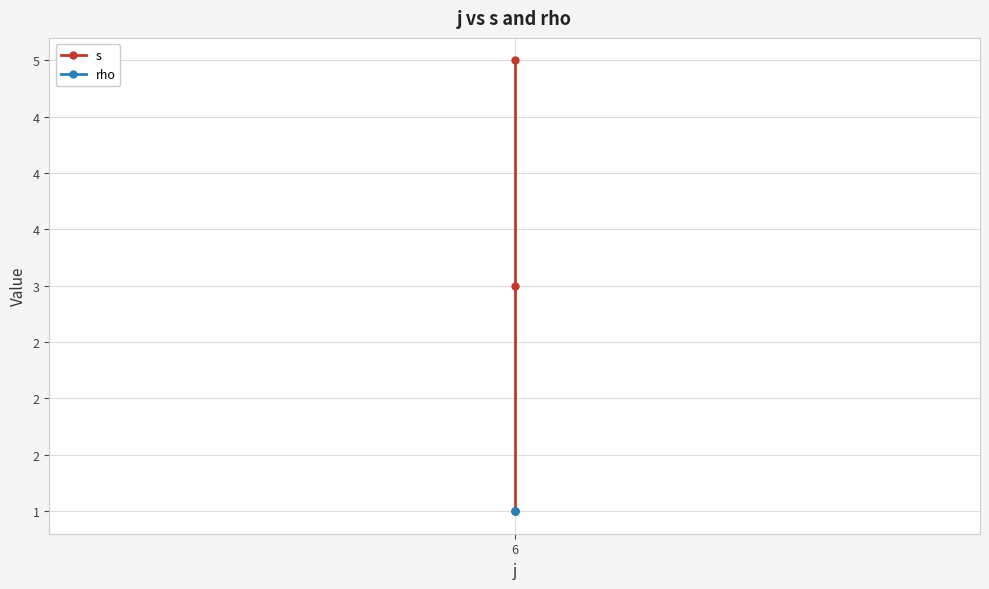

What is the minimum value for s?

1